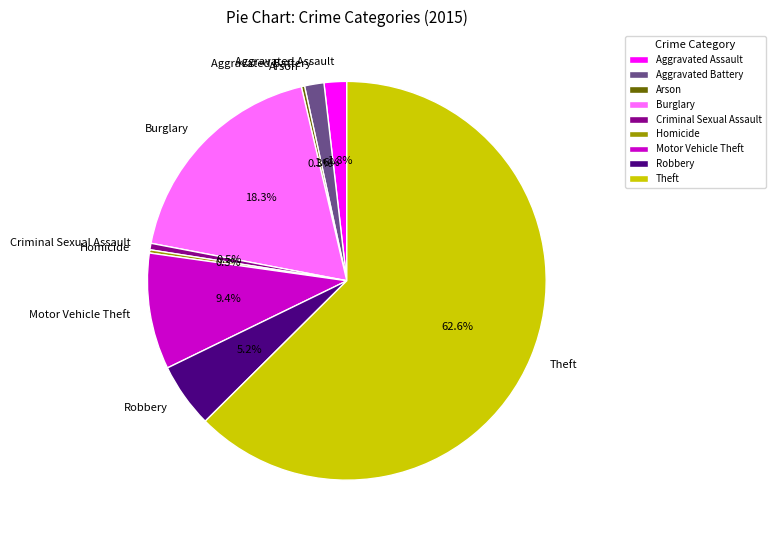

Do Burglary and Criminal Sexual Assault together represent more than half of the pie?

No